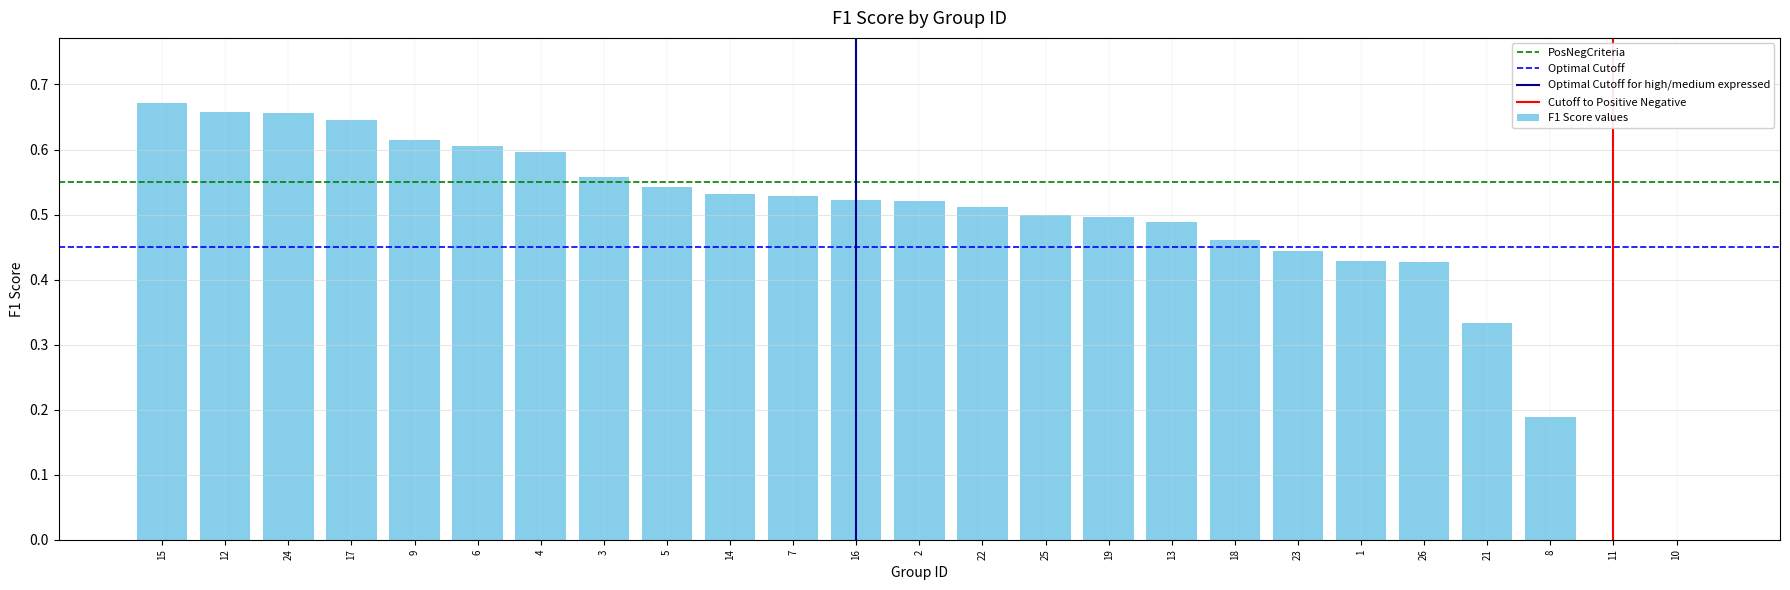

The value at 13 is 0.3. True or false?

False